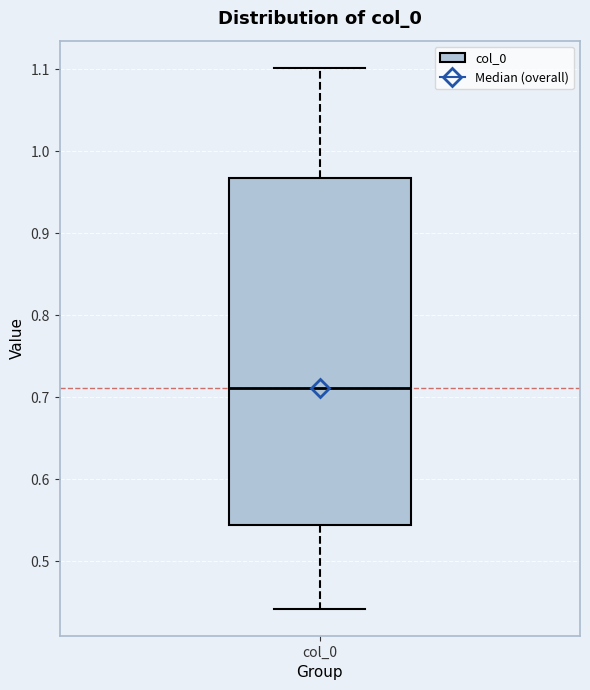

Where does the upper whisker of the box for col_0 end on the y-axis? The values are not printed on the chart, so give them approximately, as read against the axis.

1.10